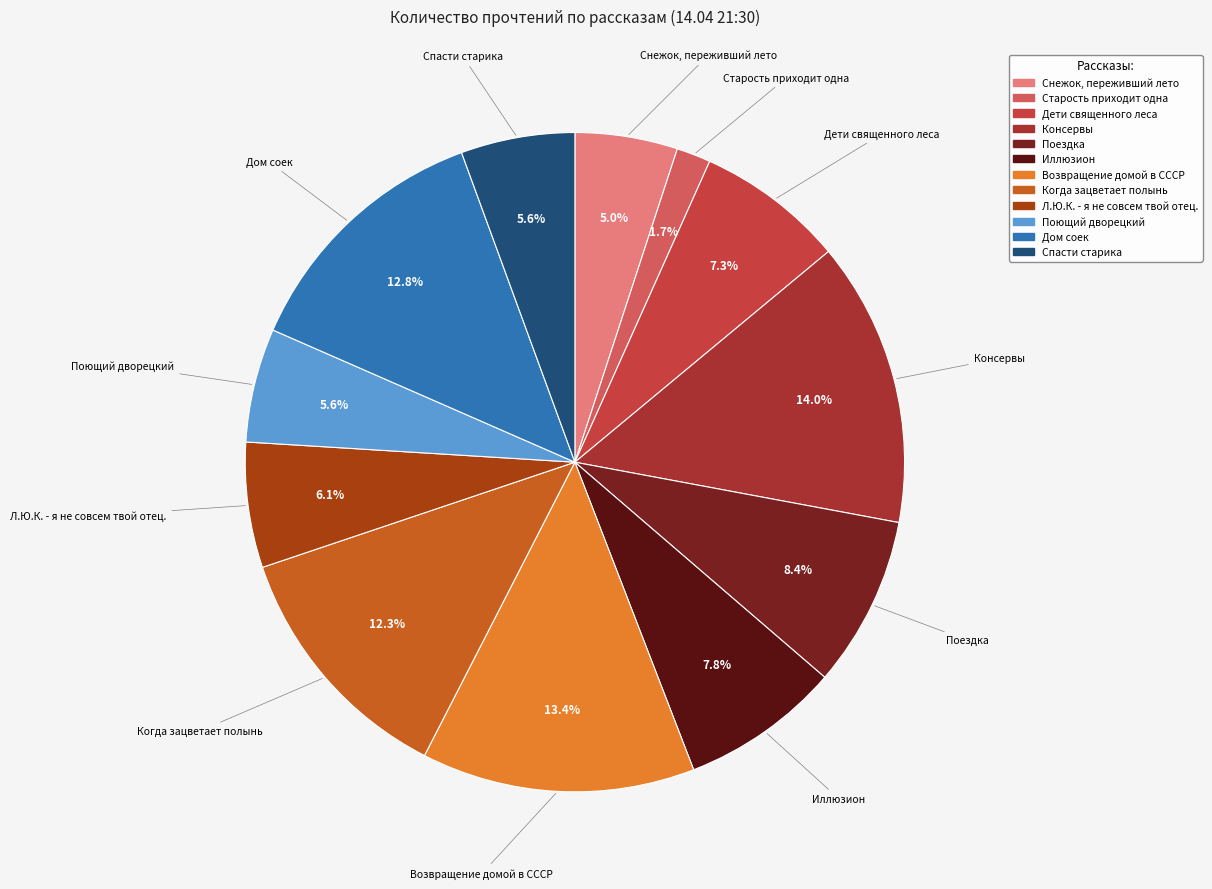

What portion of the pie excludes Поездка?

91.6%